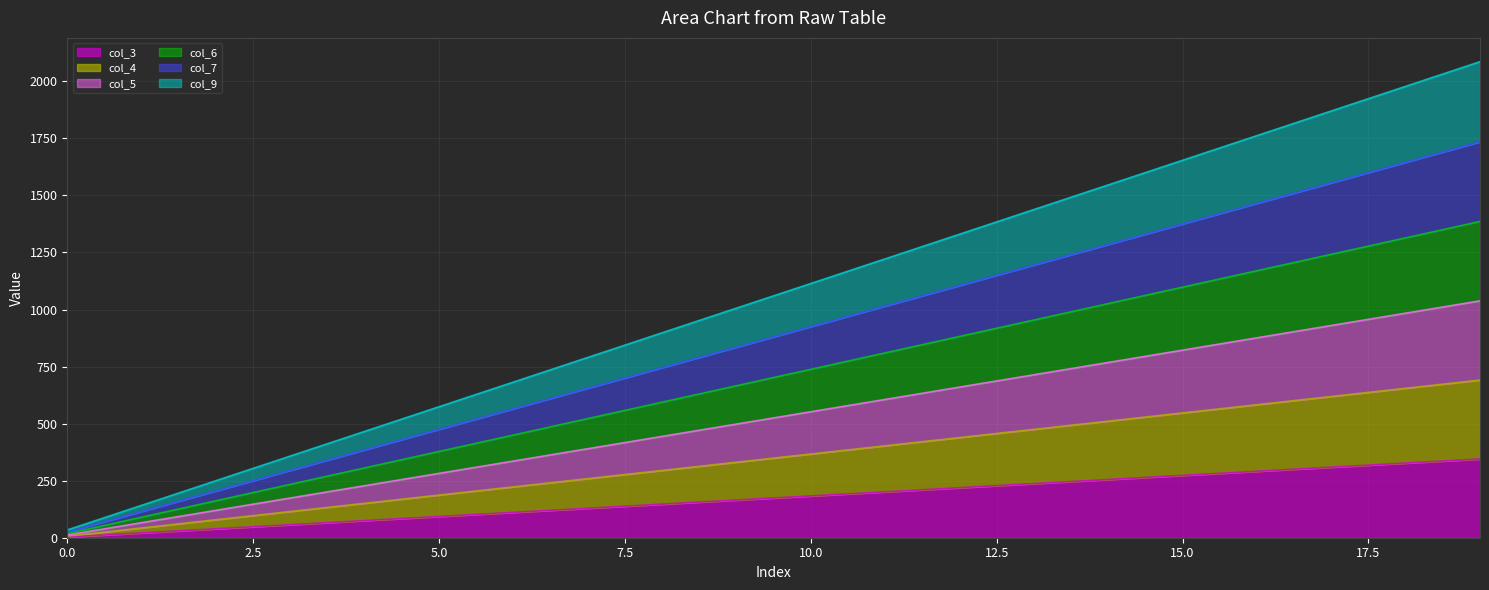

How many data points in col_5 are less than 552?

10